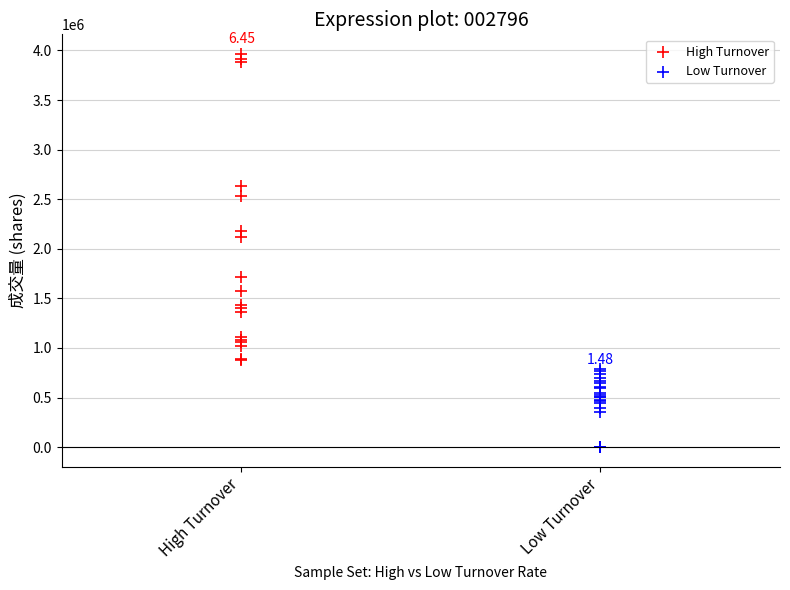

Which series has the widest spread of Y values?

High Turnover